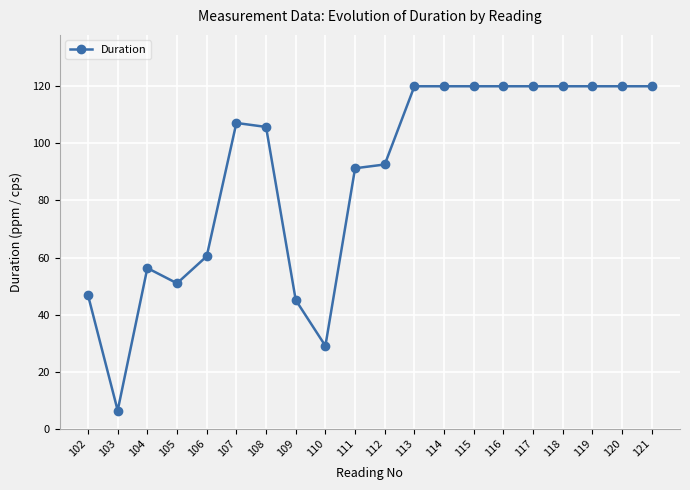

What is the change in value from 104 to 120?

+63.7